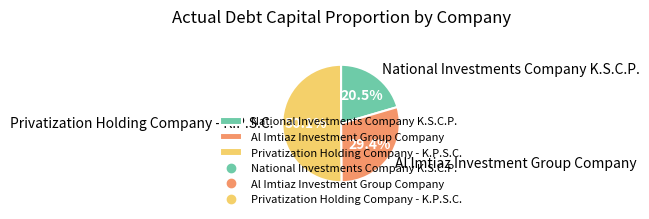

What percentage is NOT represented by National Investments Company K.S.C.P.?

79.5%